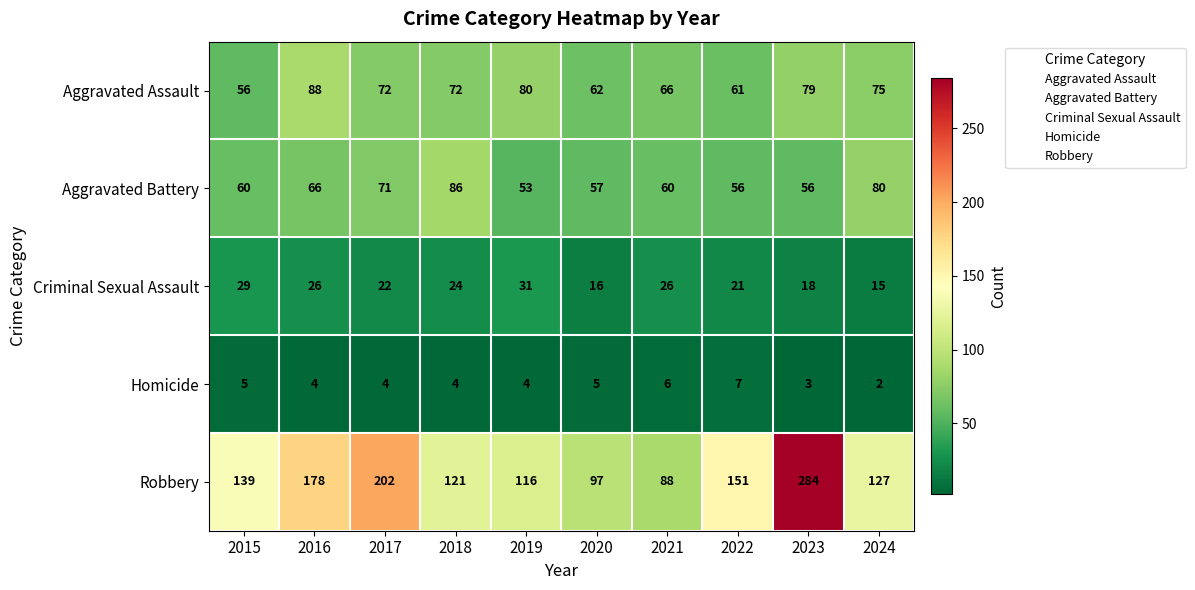

At which label does Robbery reach its minimum?

2021